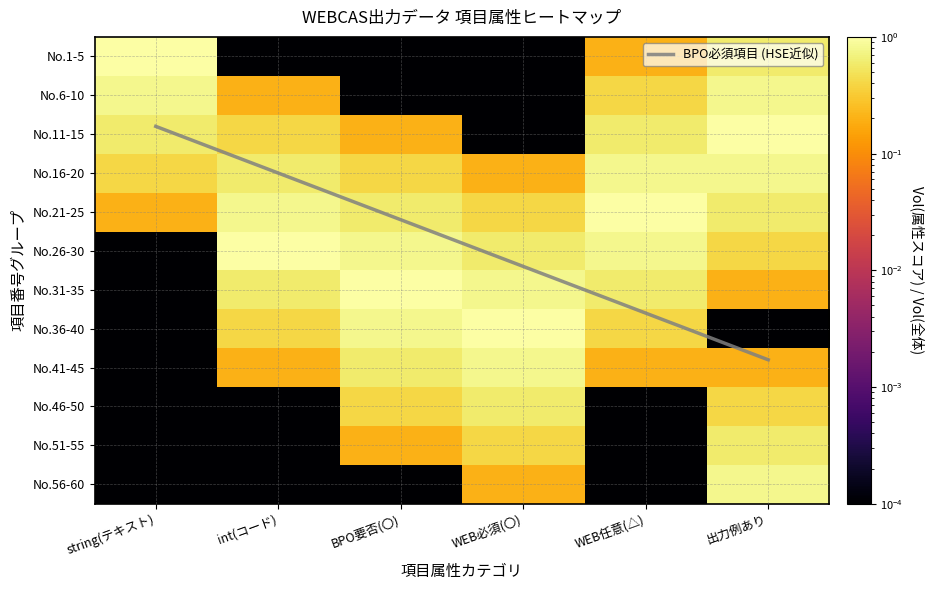

What is the maximum value for BPO要否あり(〇)?

5